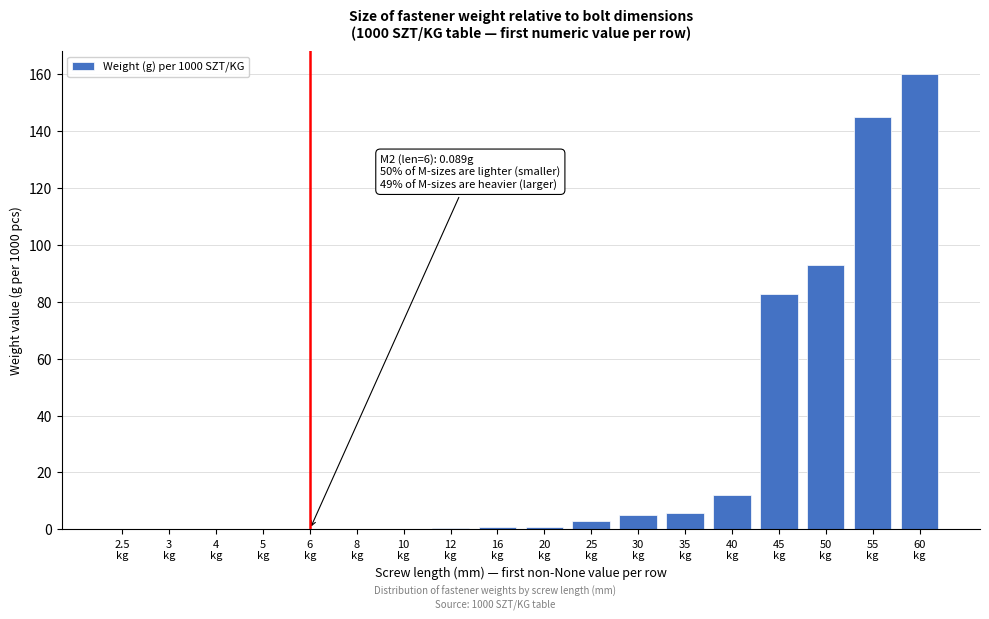

What is the maximum value shown in the chart?

160.0